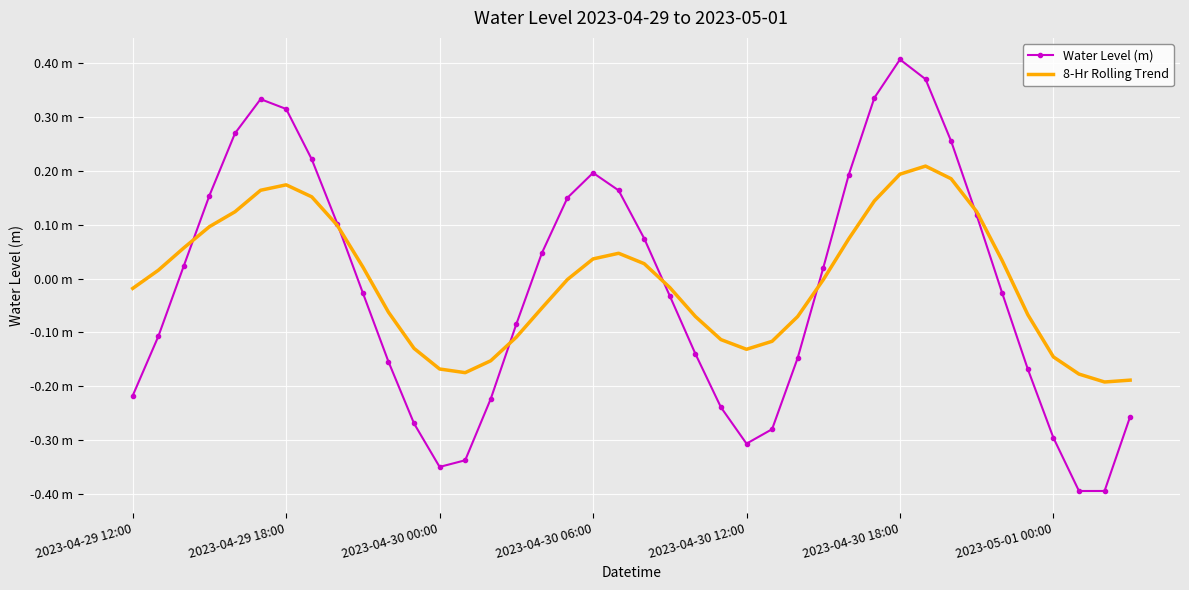

At which label does Water Level (m) reach its peak?

2023-04-30 18:00